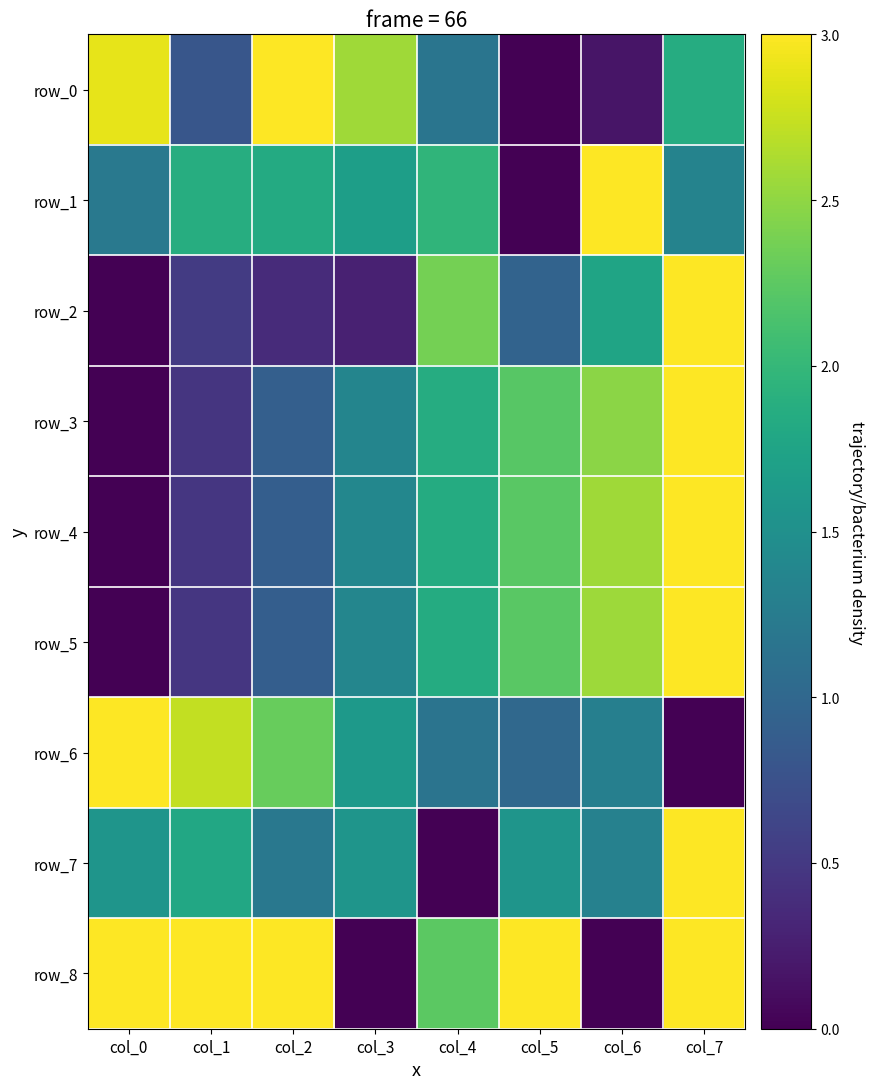

What is the sum of the row_1 values at col_2 and col_6?

4.8